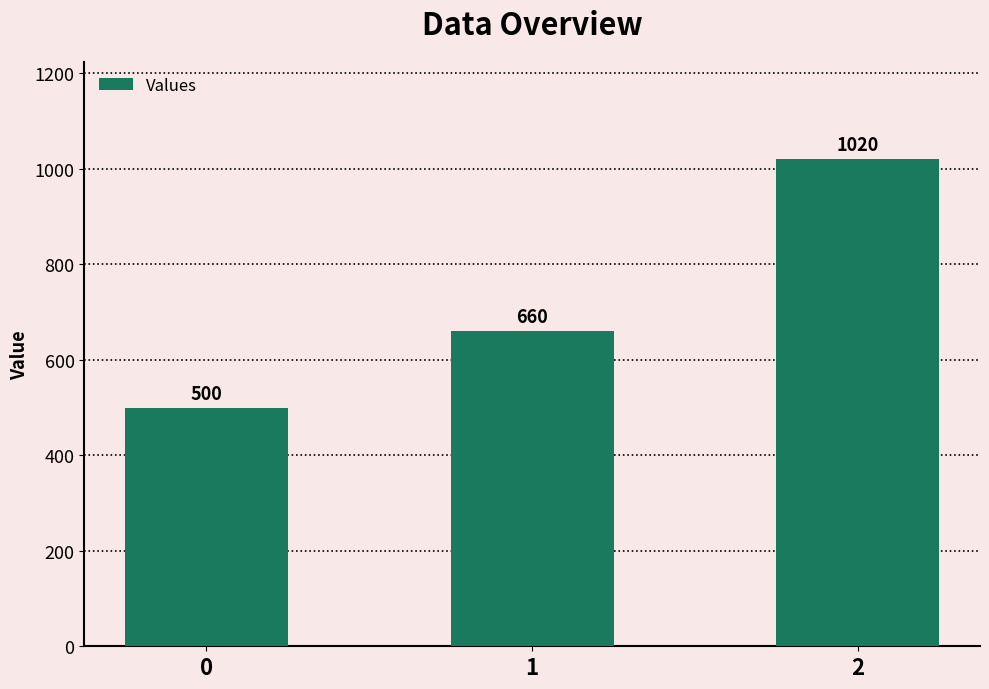

What is the sum of all values?

2180